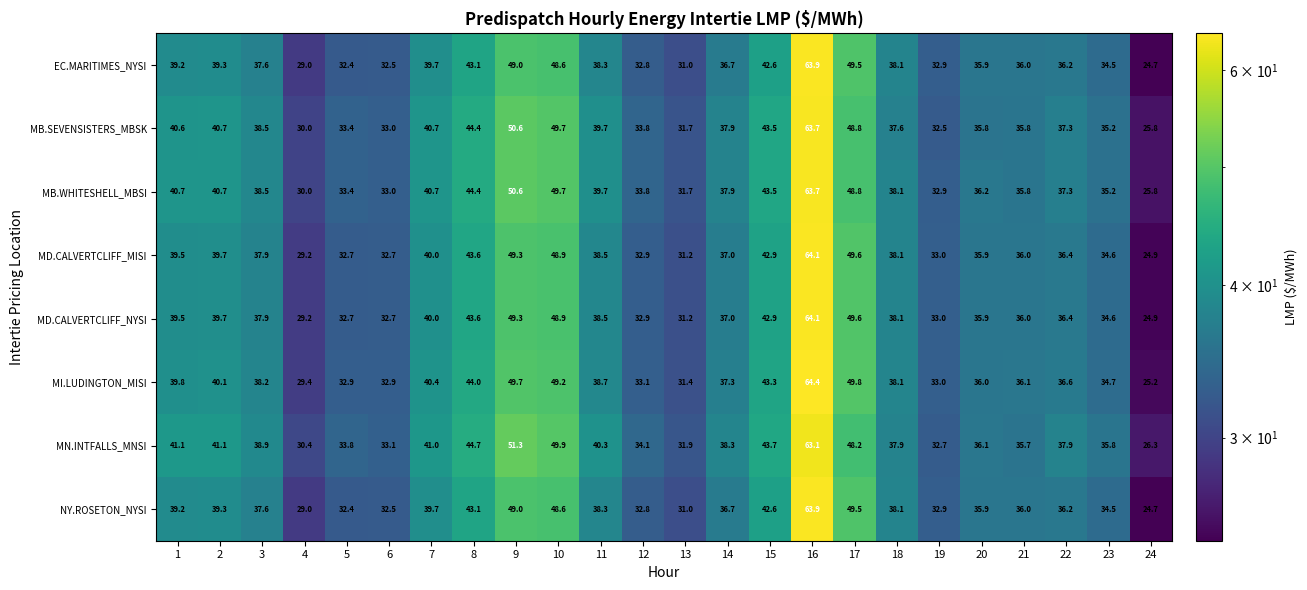

What is the difference between the MB.SEVENSISTERS_MBSK values at 16 and 15?

20.2